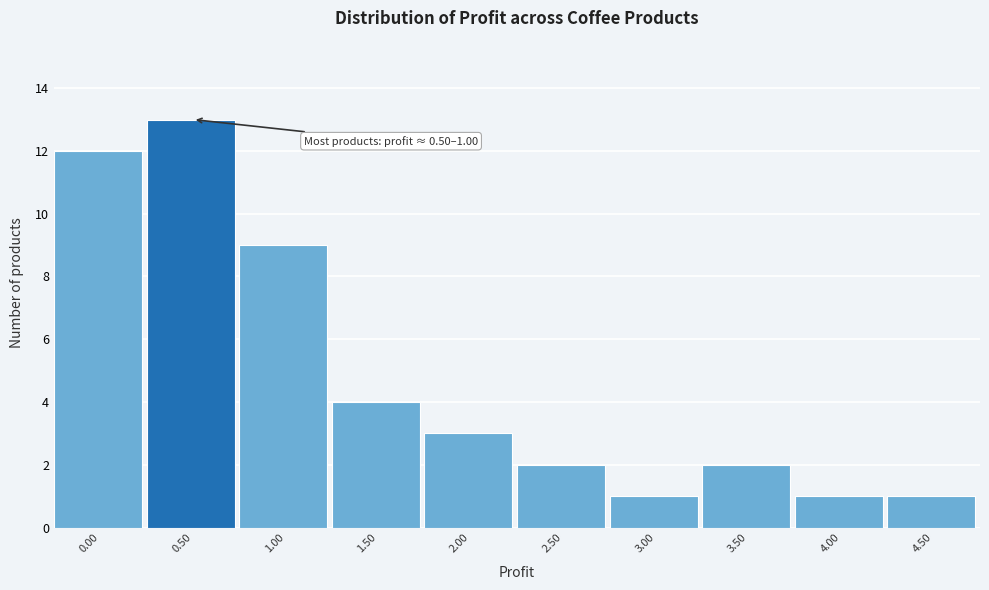

Reading left to right, what are all the values shown in this chart?

0.00=12	0.50=13	1.00=9	1.50=4	2.00=3	2.50=2	3.00=1	3.50=2	4.00=1	4.50=1